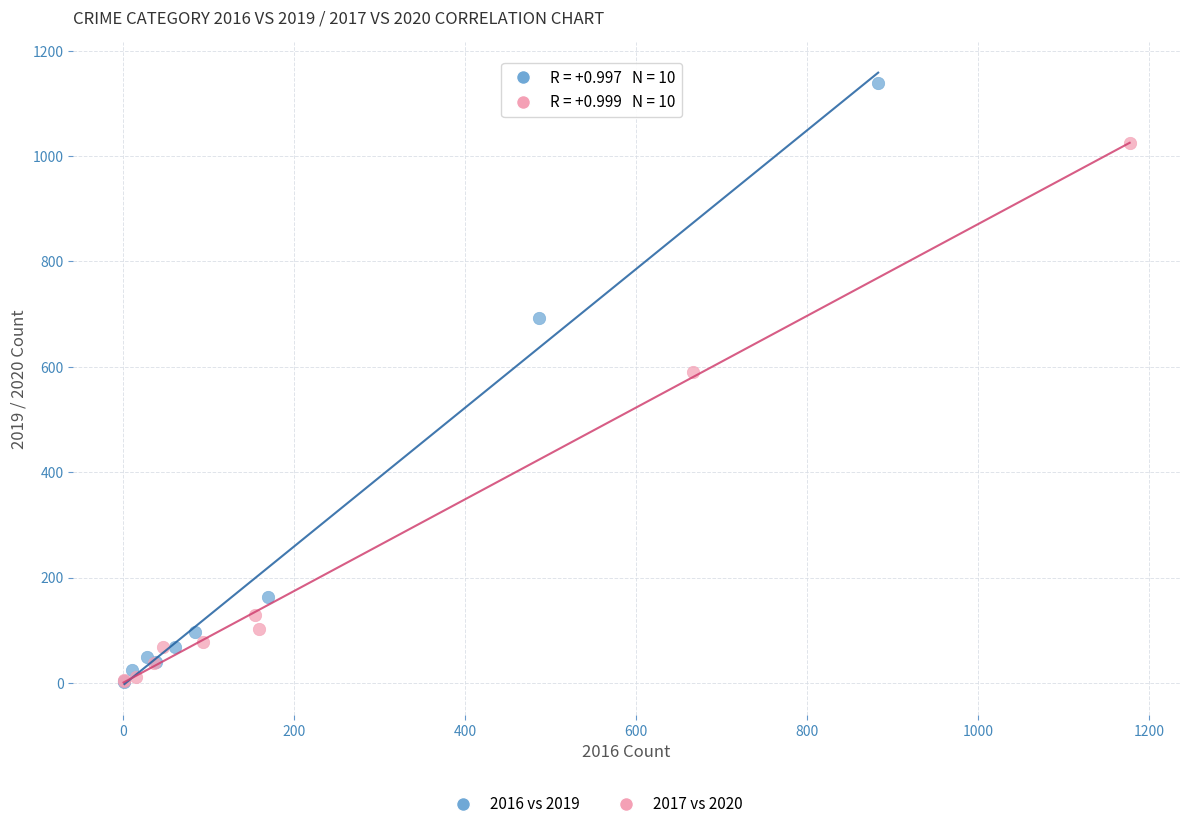

Which series reaches the maximum Y coordinate?

2016 vs 2019